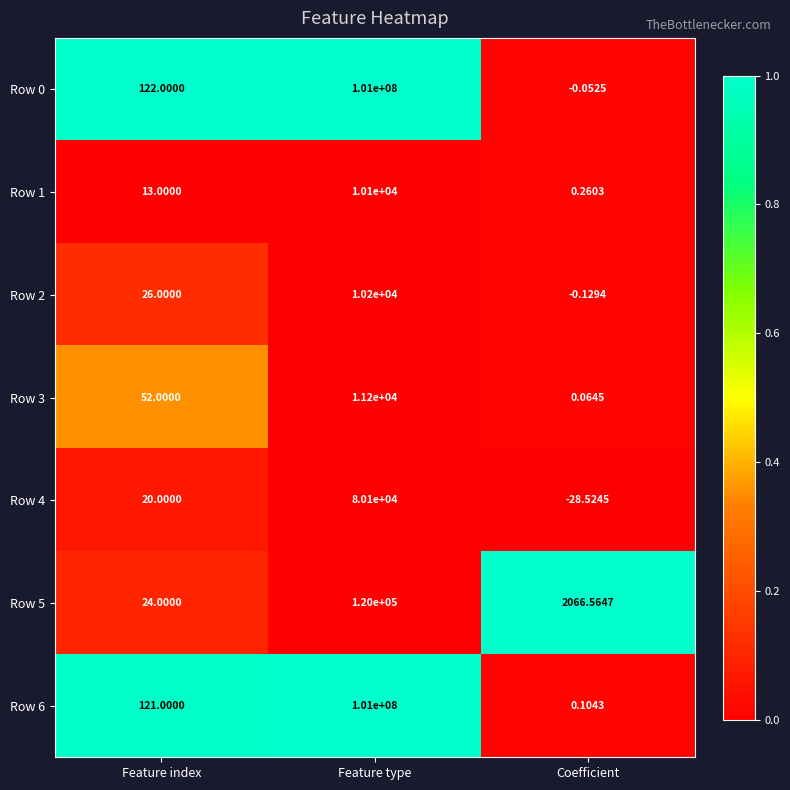

At which label is Row 0 closest to 50499999?

Feature index